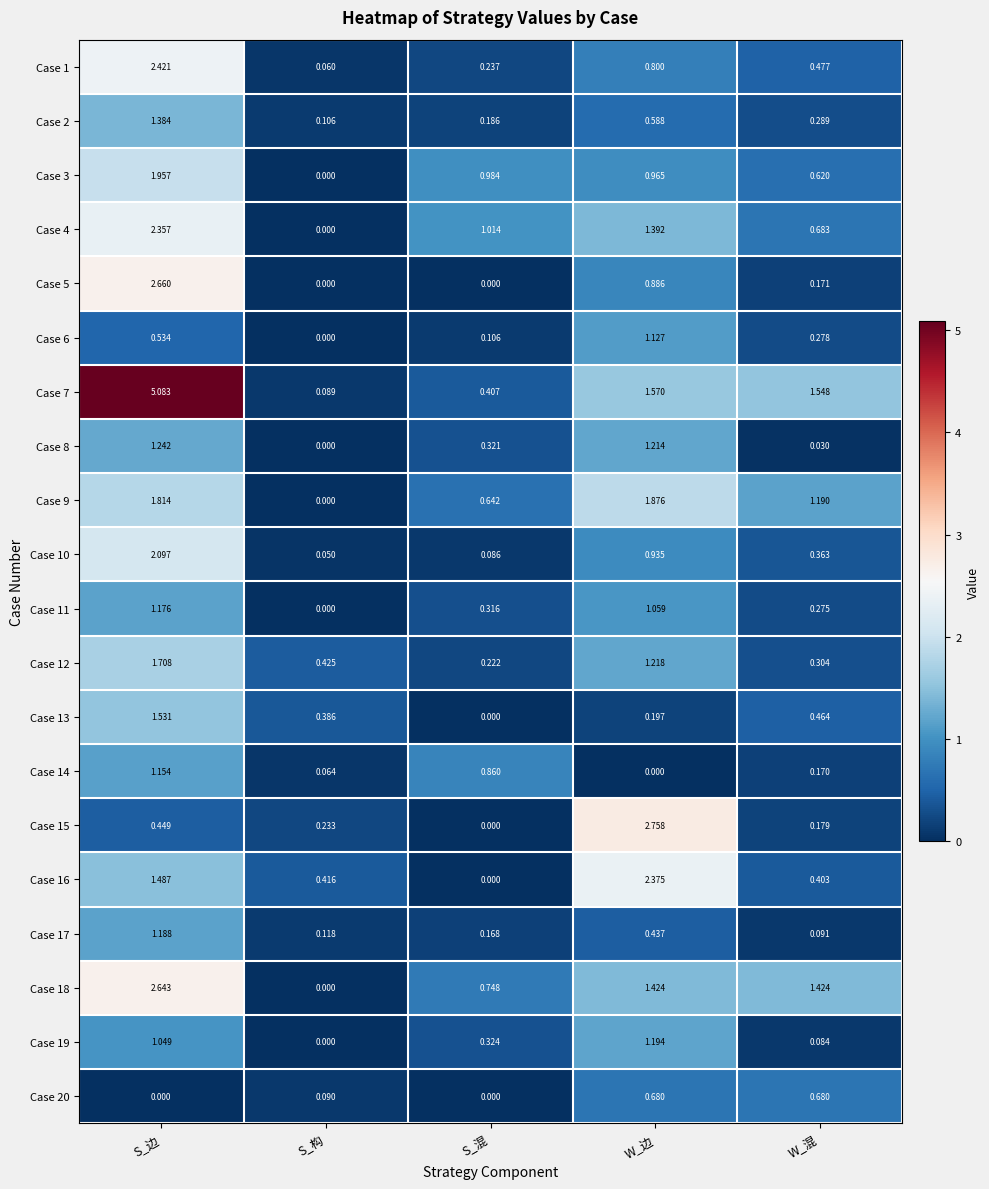

Which series has the widest spread of values?

Case 7